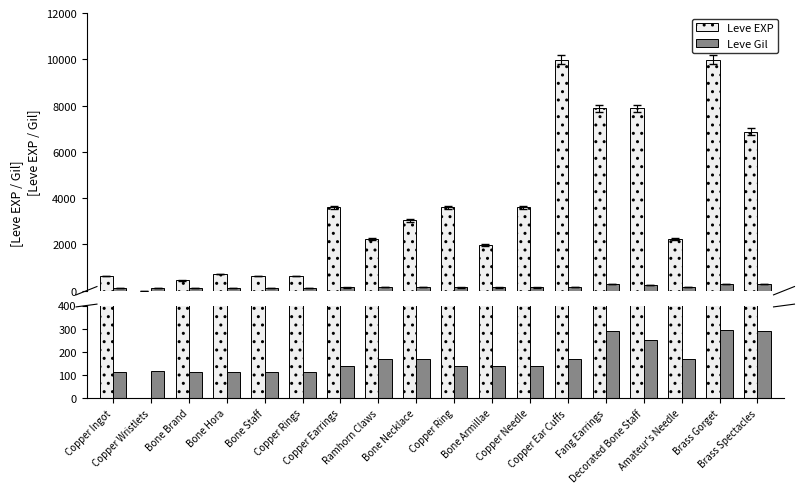

What is the total value across all series at Bone Staff?

743